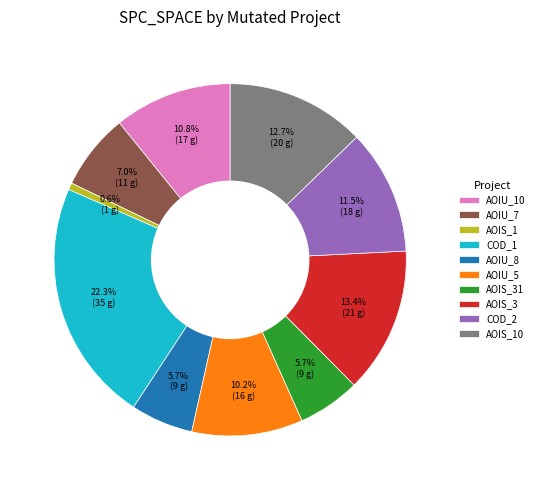

Does AOIU_5 account for over 50% of the chart?

No